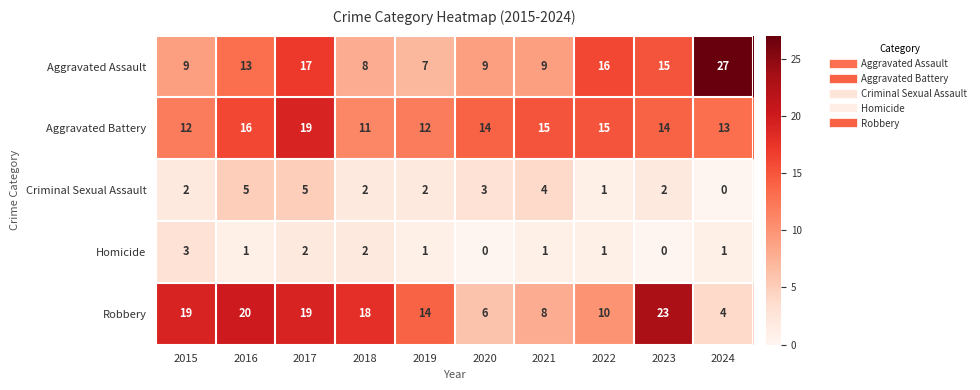

At which category is the sum across all series the highest?

2017